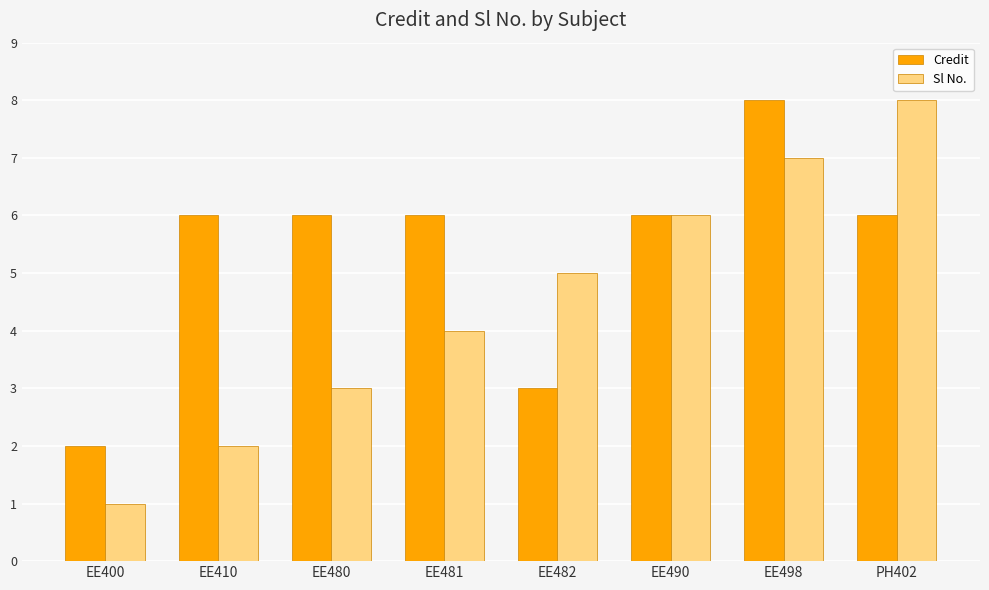

The Credit series shows 6 at EE490. True or false?

True